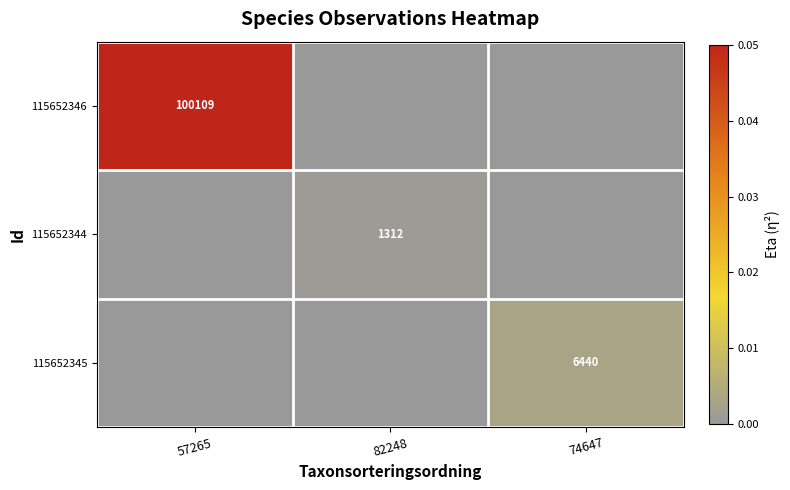

True or false: 115652345 has a value of 6440 at 74647.

True